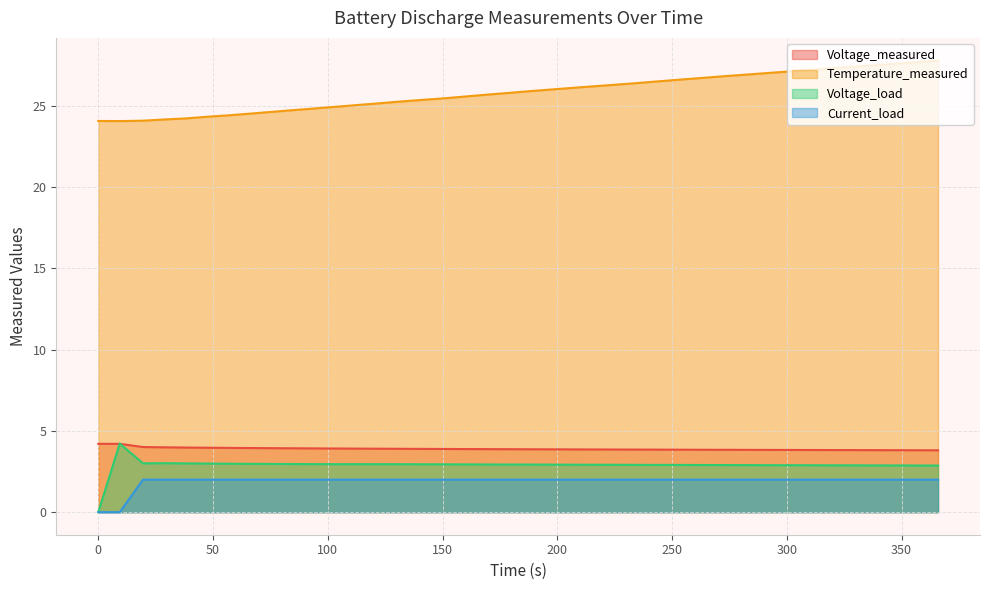

What is the label of the 24th point from the left?

216.047